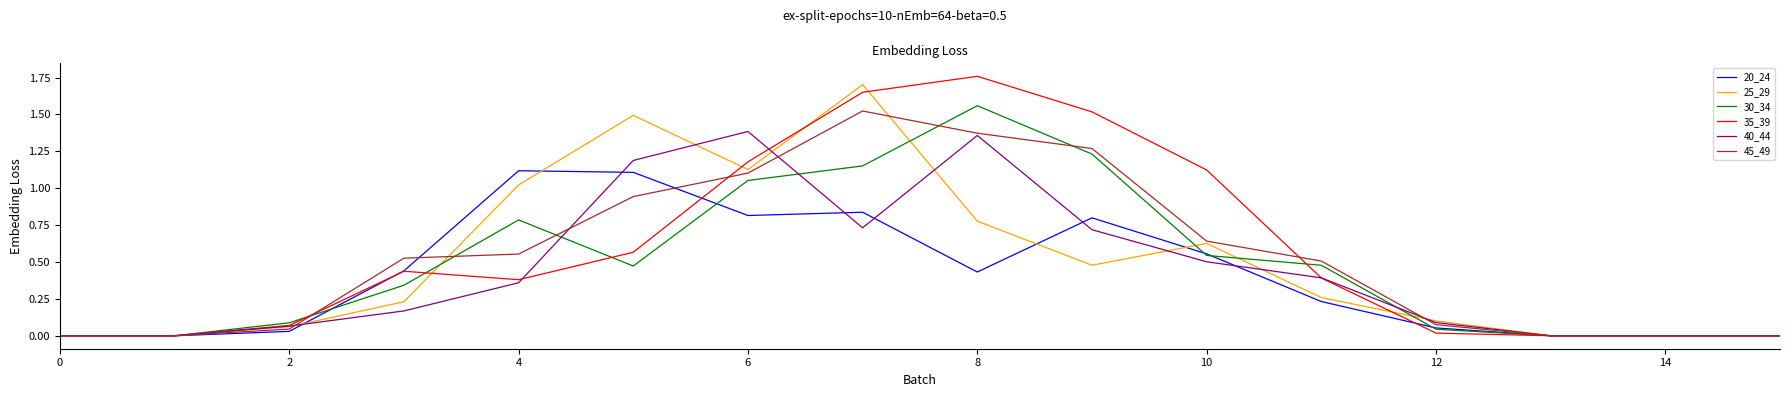

At how many categories does at least one series exceed 0?

11